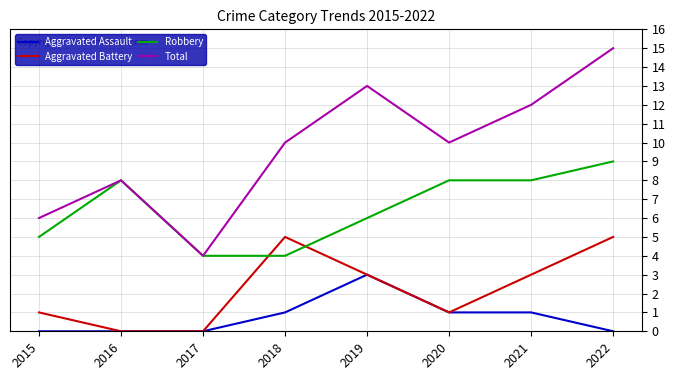

Reading left to right, transcribe all the data shown in this chart.

Aggravated Assault: 0	0	0	1	3	1	1	0
Aggravated Battery: 1	0	0	5	3	1	3	5
Robbery: 5	8	4	4	6	8	8	9
Total: 6	8	4	10	13	10	12	15